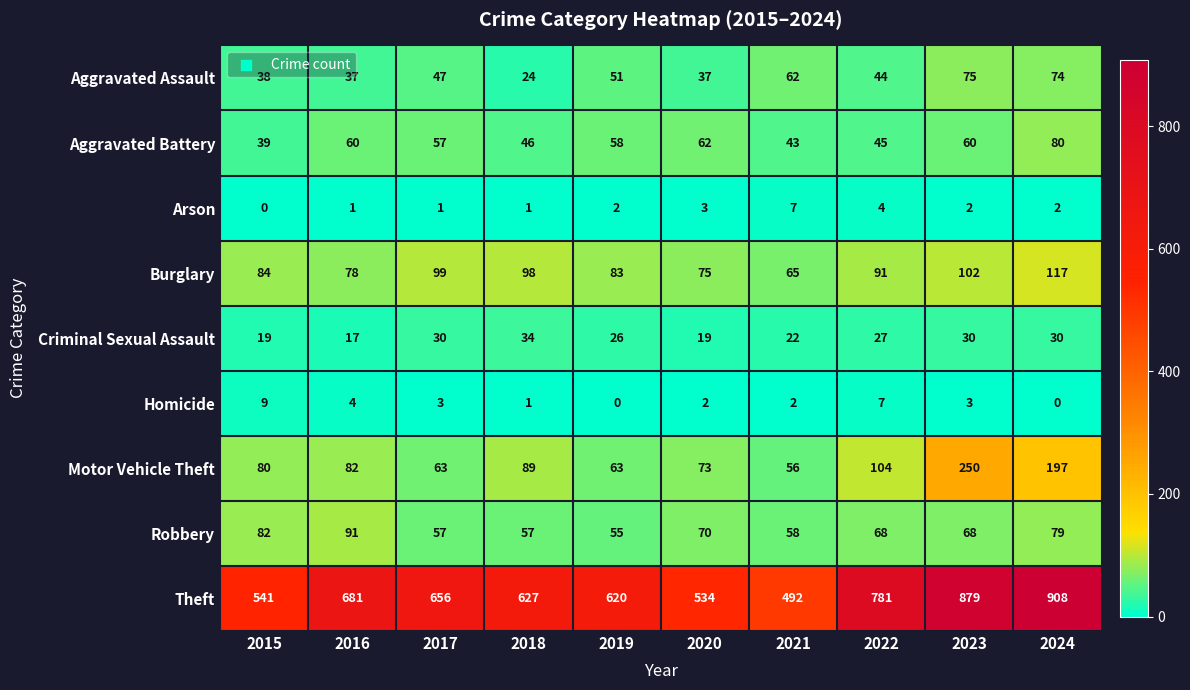

True or false: Arson has a value of 4 at 2022.

True